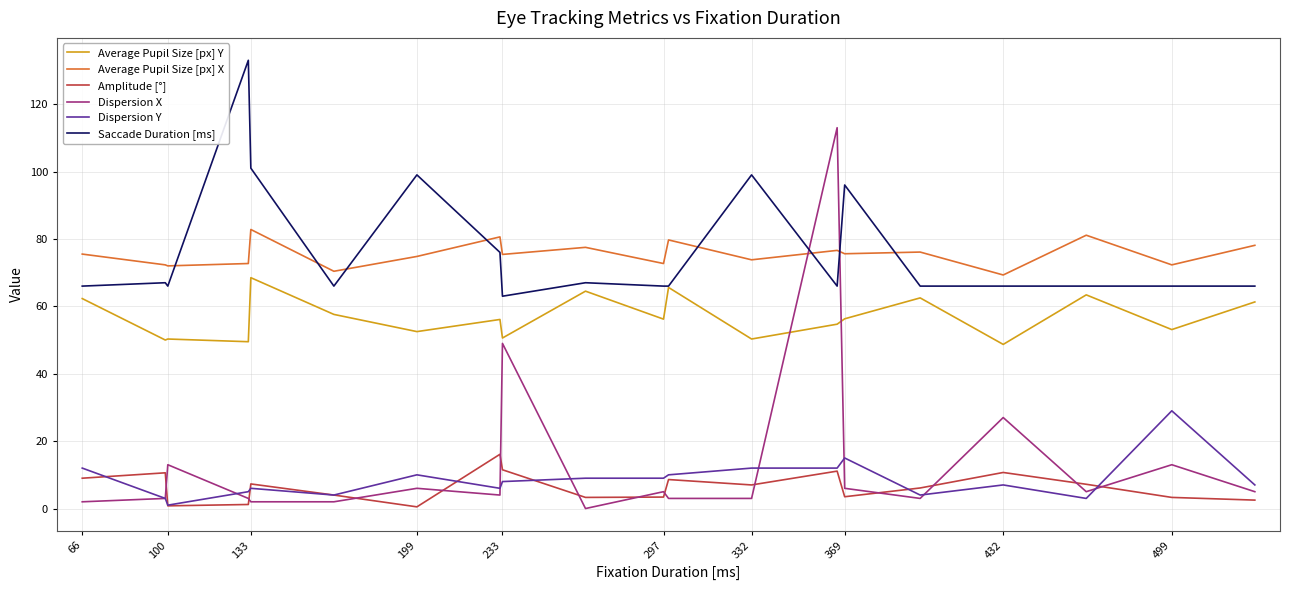

How many intersections are there between Average Pupil Size [px] X and Dispersion X?

2